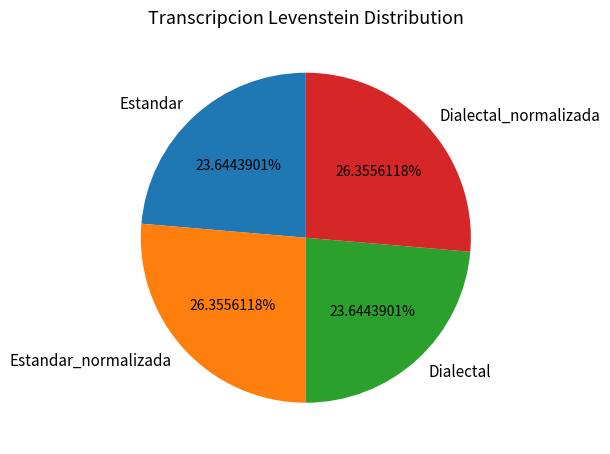

Which has a higher value, Dialectal or Dialectal_normalizada?

Dialectal_normalizada